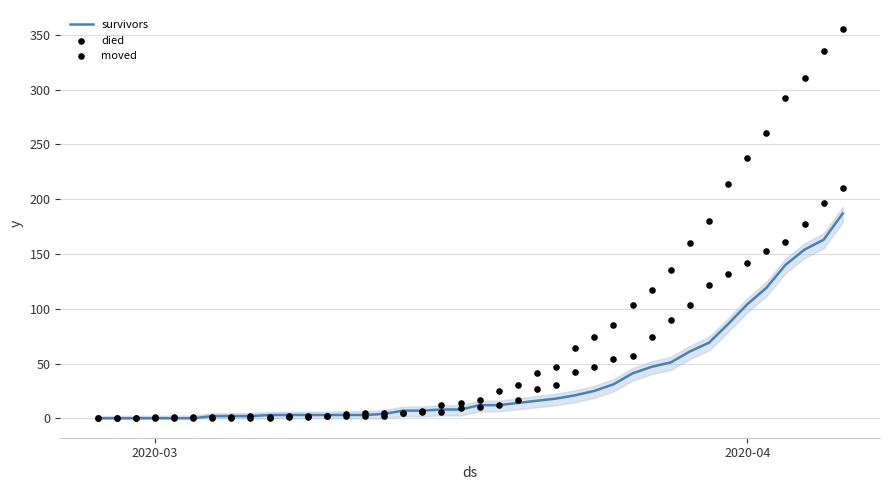

Which series has the widest spread of Y values?

died